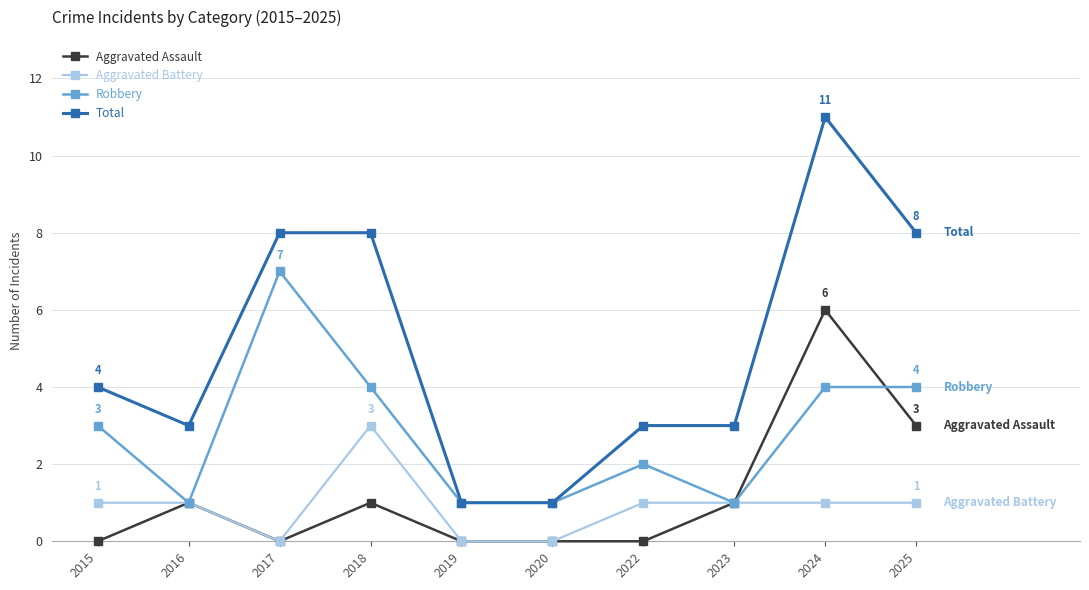

The Total series shows 2 at 2017. True or false?

False